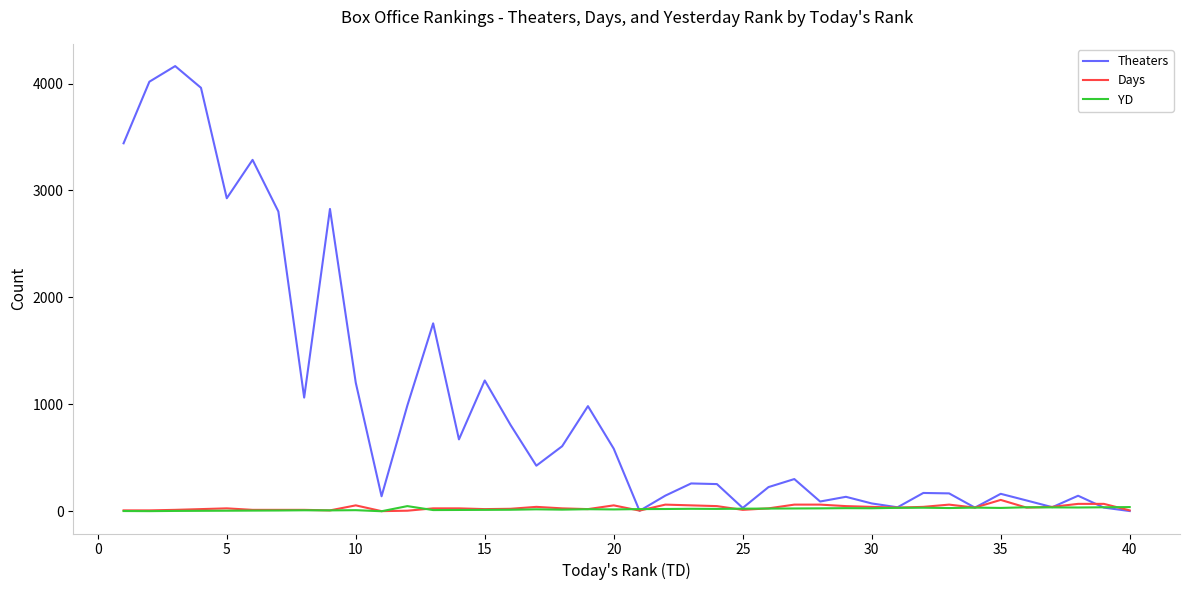

How many values in the Theaters series are below 301?

20